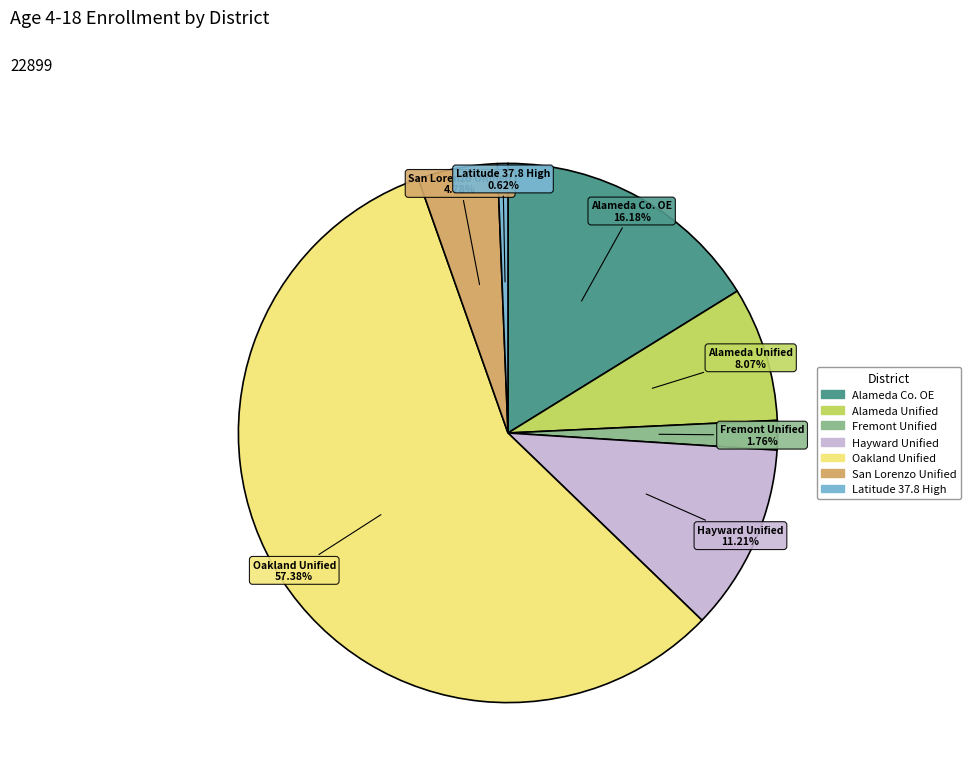

Does any single category account for the majority?

Yes